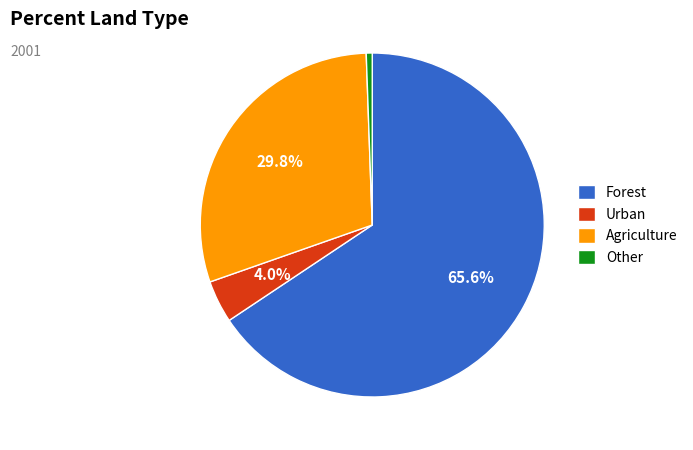

What is the ratio of the value at Agriculture to the value at Urban?

7.5